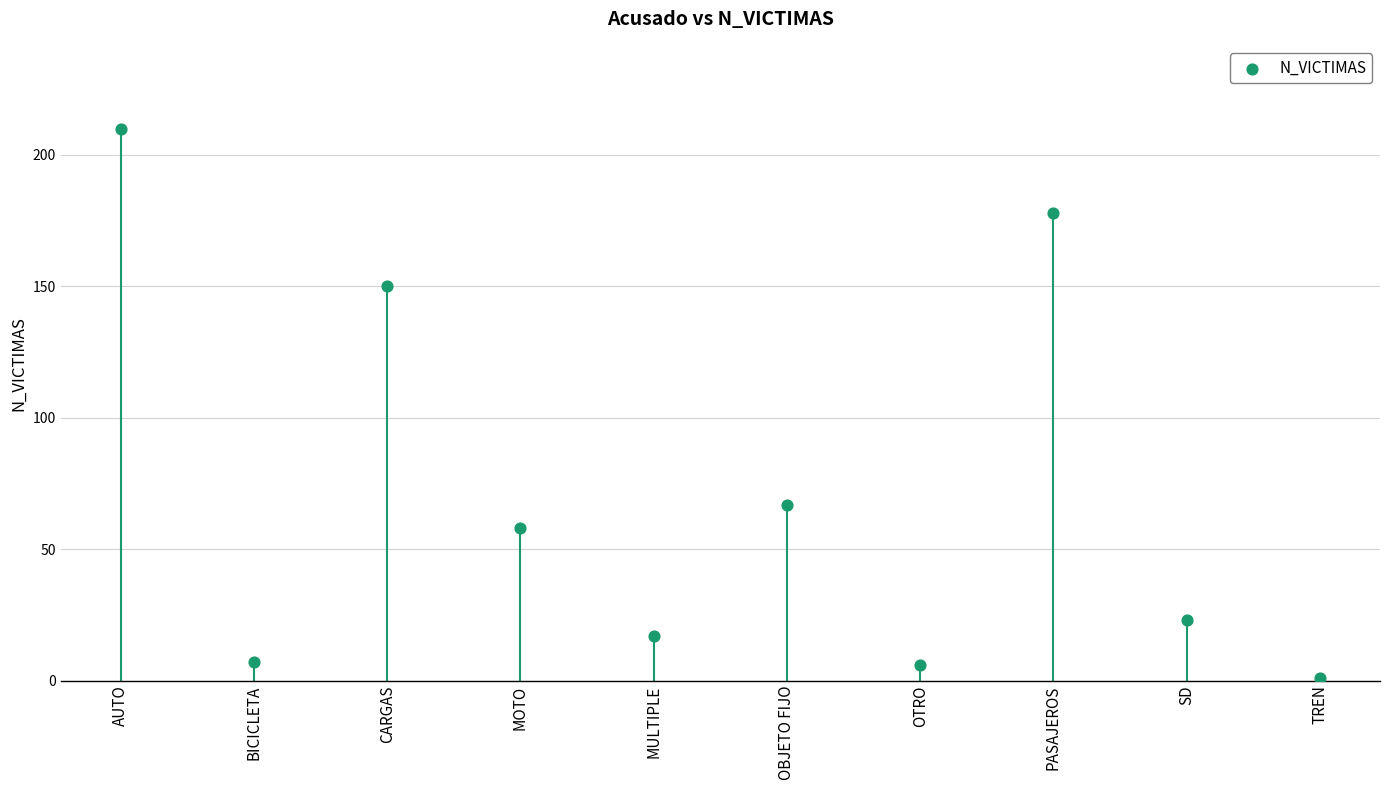

What is the average Y value?

72